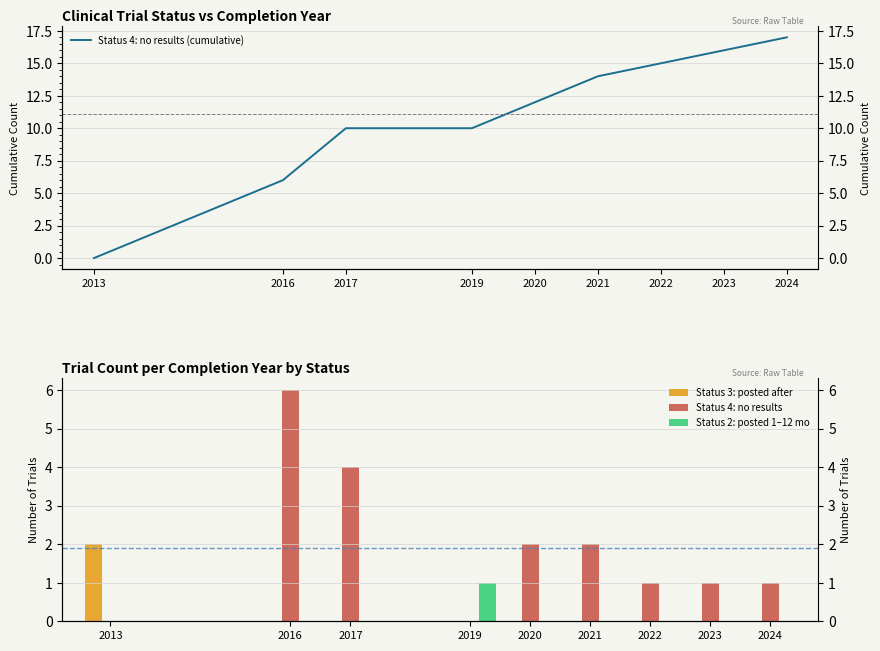

How many values in the Status 4: no results series exceed 1?

4